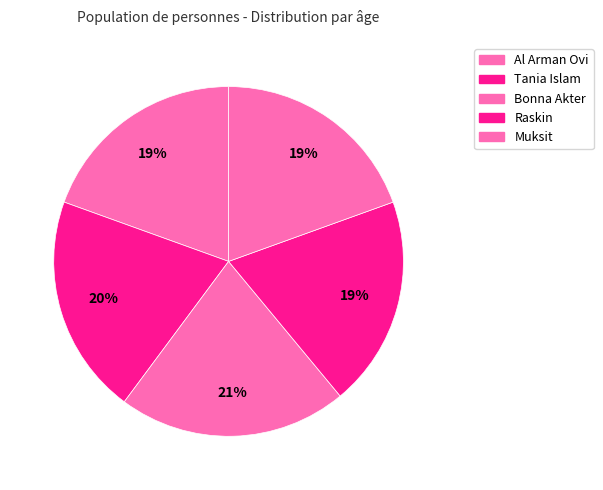

To the nearest percent, what percentage of the pie is Al Arman Ovi?

19%